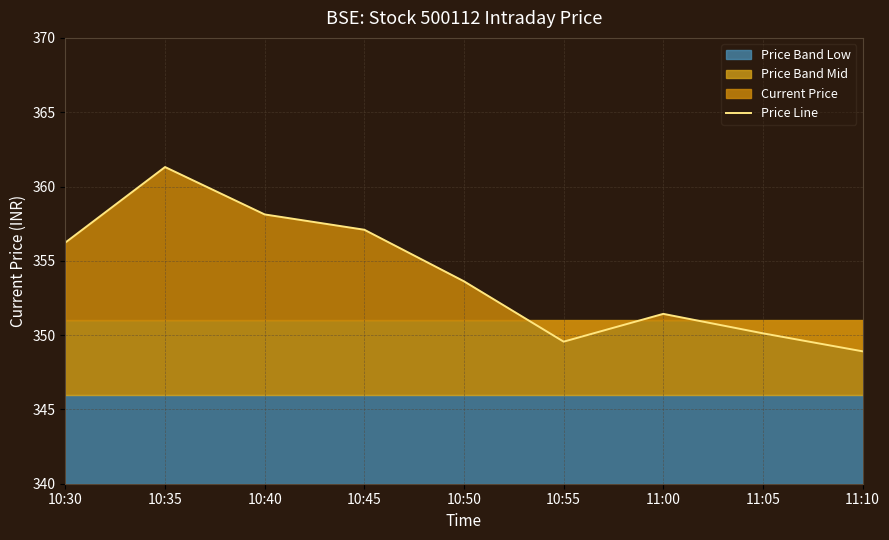

List the labels in order of value, largest first.

10:35, 10:40, 10:45, 10:30, 10:50, 11:00, 11:05, 10:55, 11:10